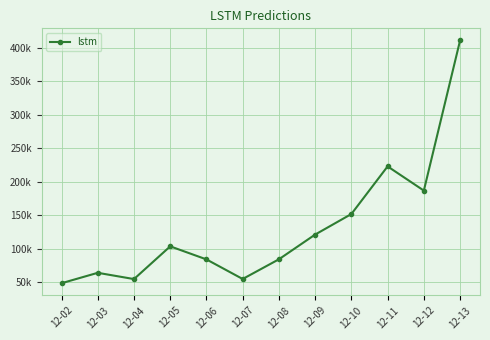

Does the chart have visible grid lines?

Yes